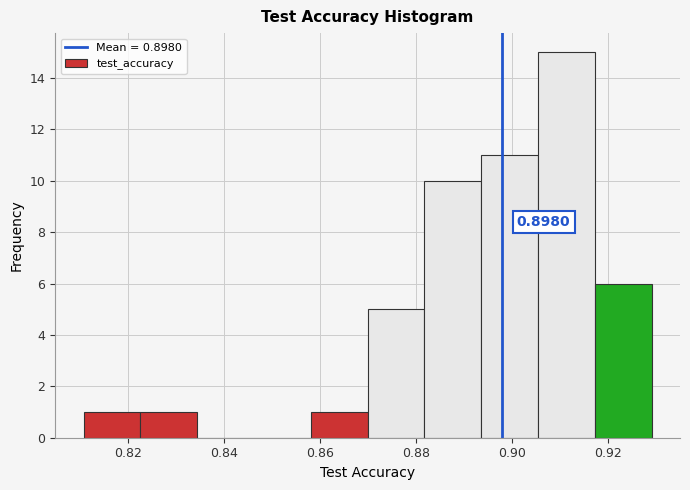

Over which range of the x-axis is the bar tallest?

0.906 to 0.918